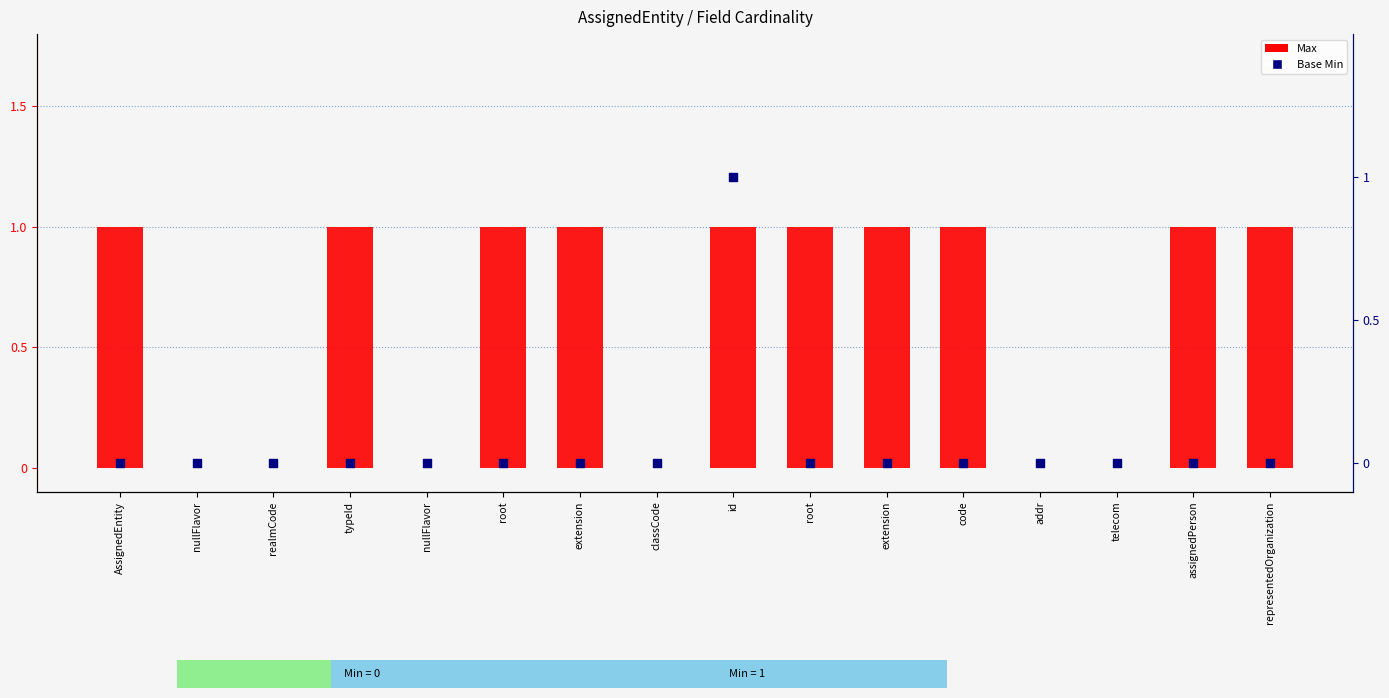

What is the total value across all series at code?

1